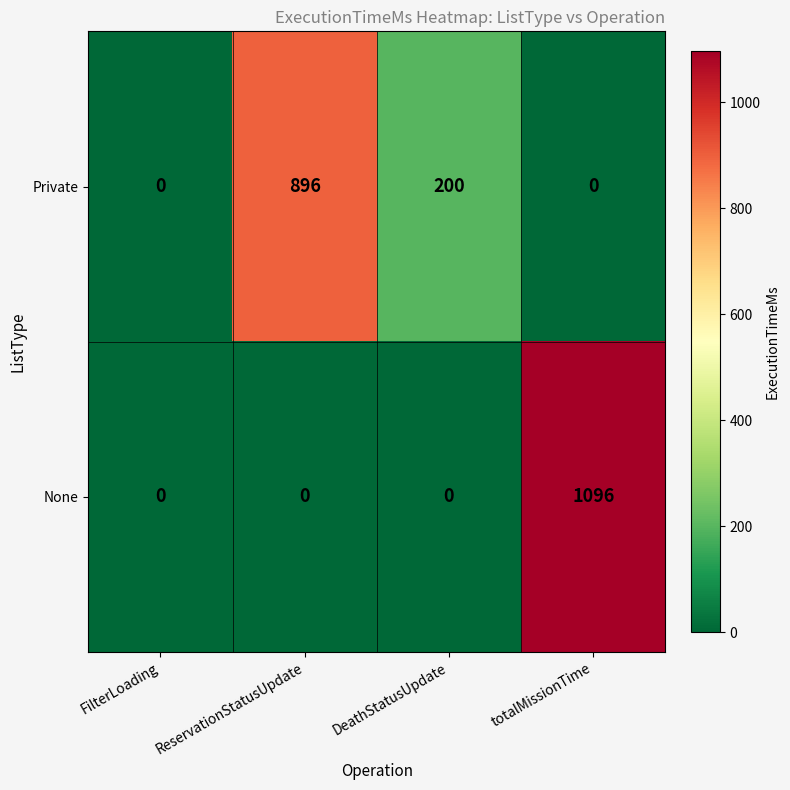

Reading left to right, list all the values displayed in this chart.

Private: FilterLoading=0	ReservationStatusUpdate=896	DeathStatusUpdate=200	totalMissionTime=0
None: FilterLoading=0	ReservationStatusUpdate=0	DeathStatusUpdate=0	totalMissionTime=1096